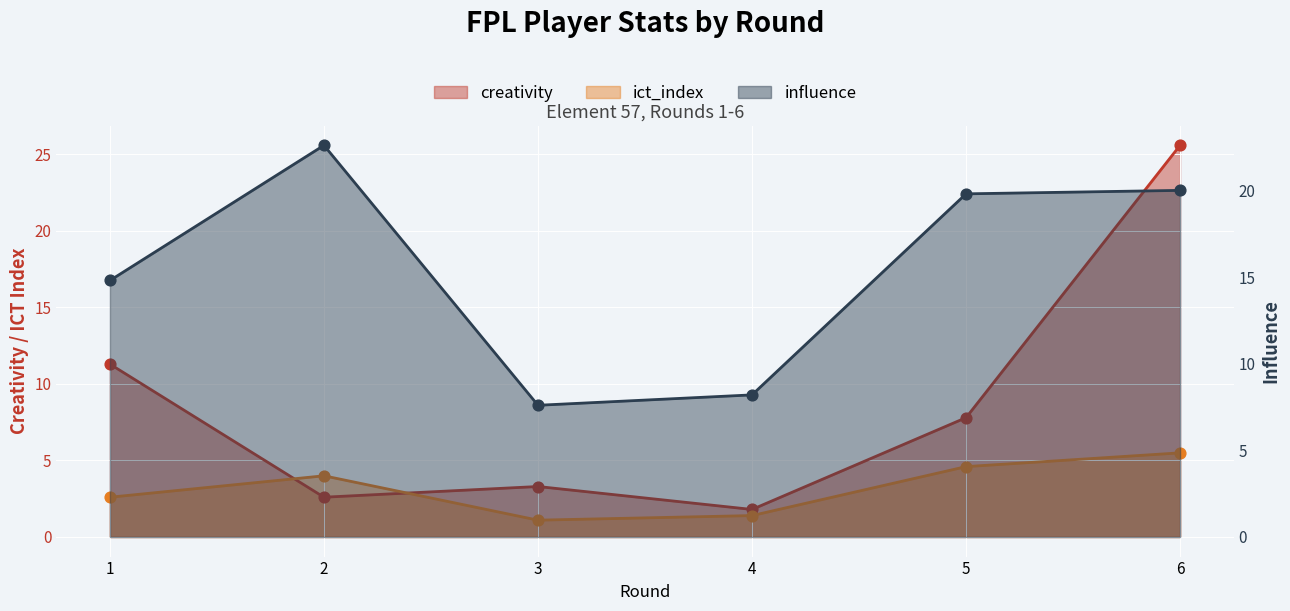

Which series has the widest spread of Y values?

creativity